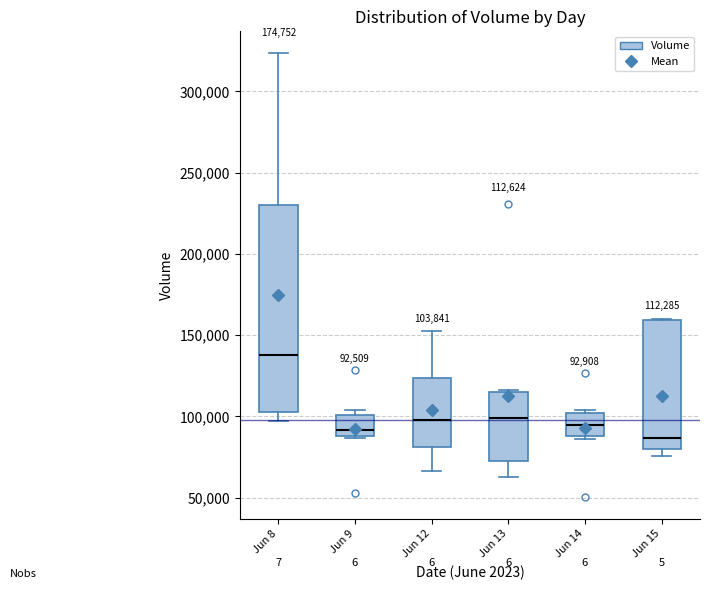

Which box is the tallest, from its lower edge to its upper edge?

Jun 8